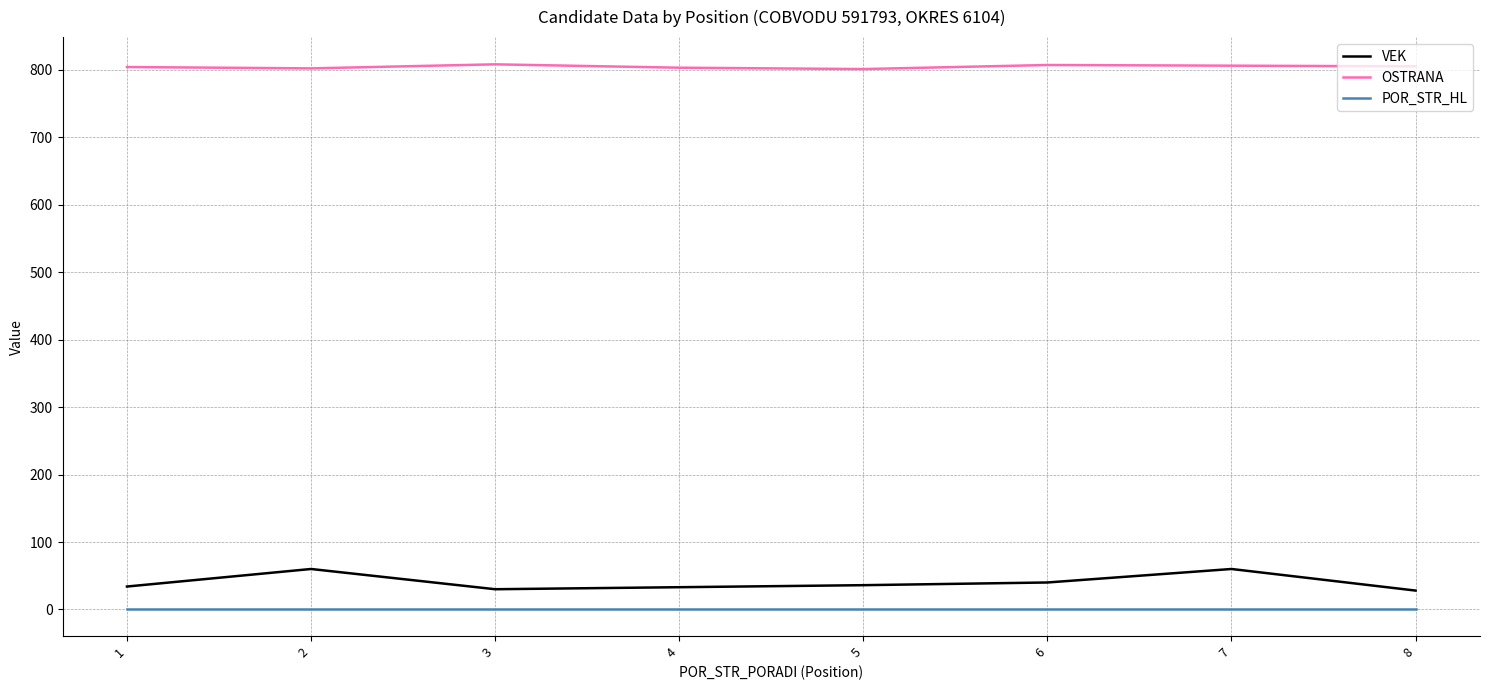

What is the approximate value of OSTRANA at 1?

804